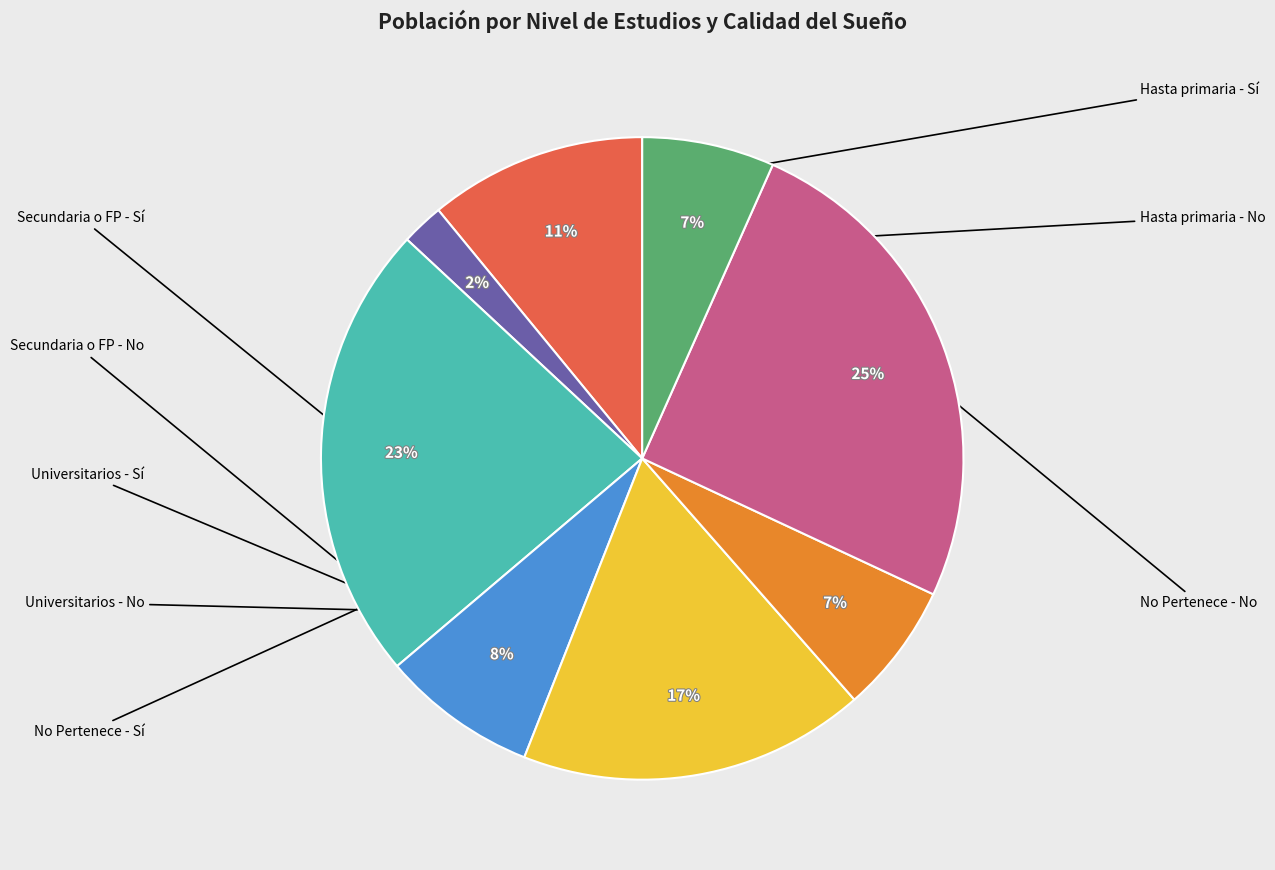

To the nearest percent, what is the average slice percentage?

12%